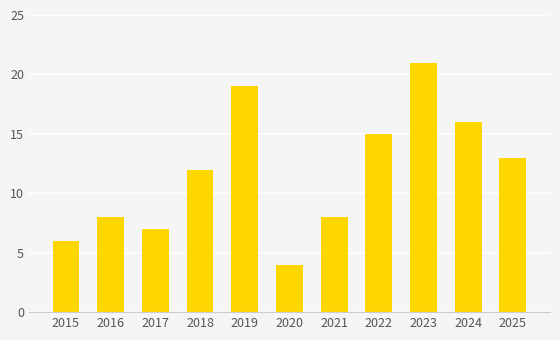

Reading left to right, extract all data points from this chart.

2015=6	2016=8	2017=7	2018=12	2019=19	2020=4	2021=8	2022=15	2023=21	2024=16	2025=13